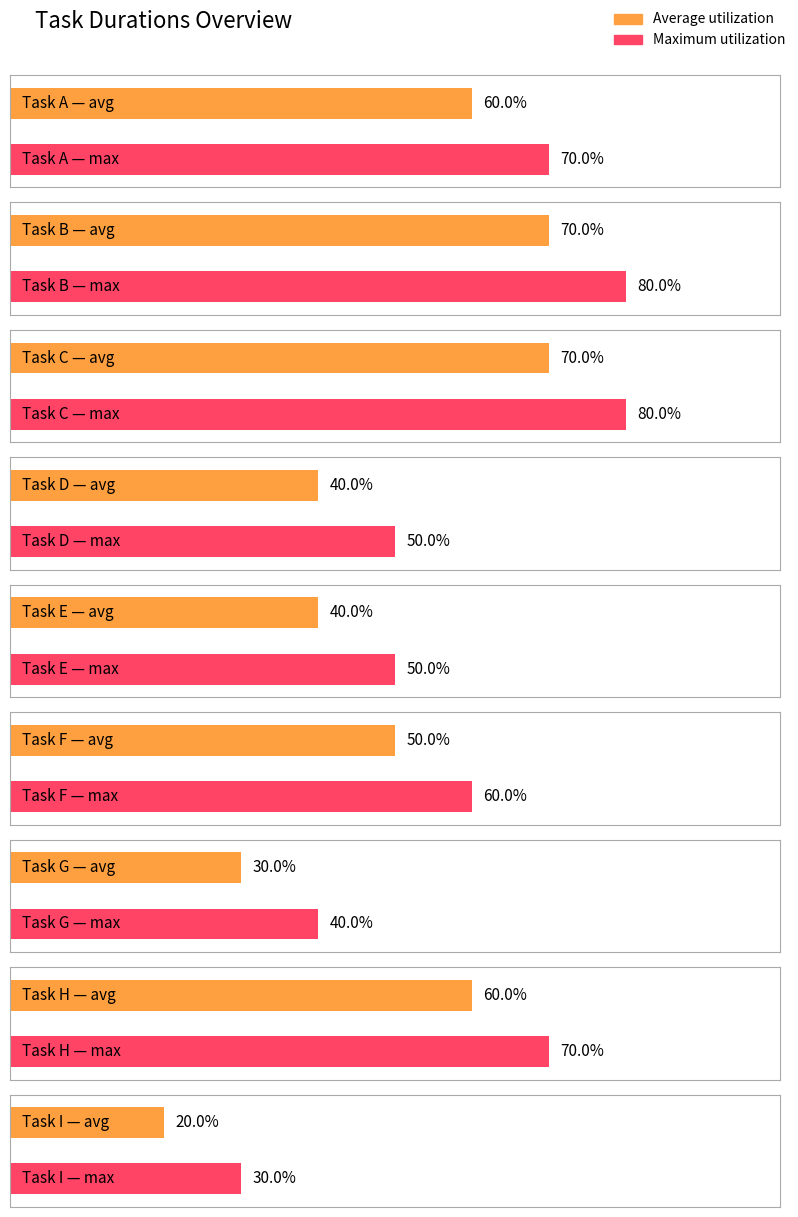

At which category does the chart reach its minimum across all series?

I